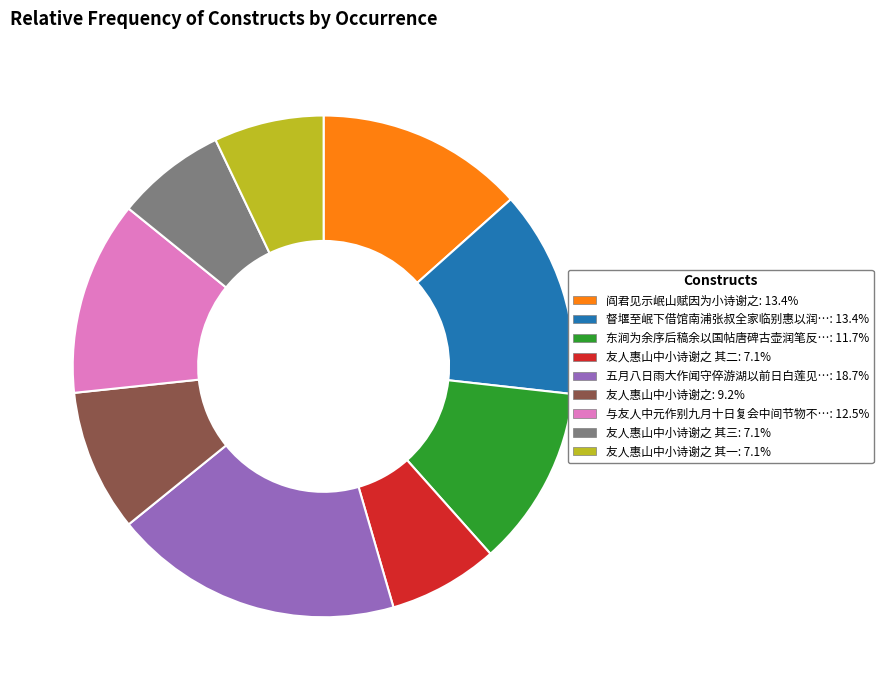

Does any single category account for the majority?

No